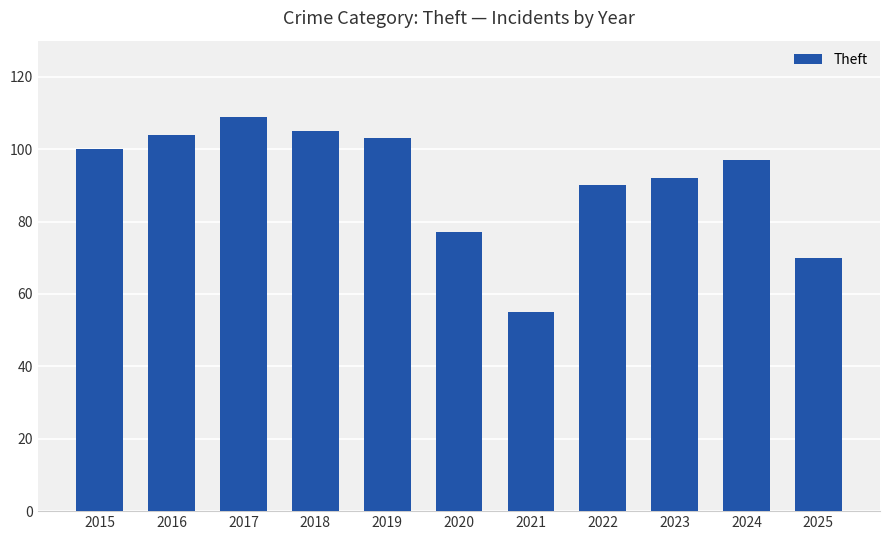

What is the sum of the values at 2025 and 2015?

170